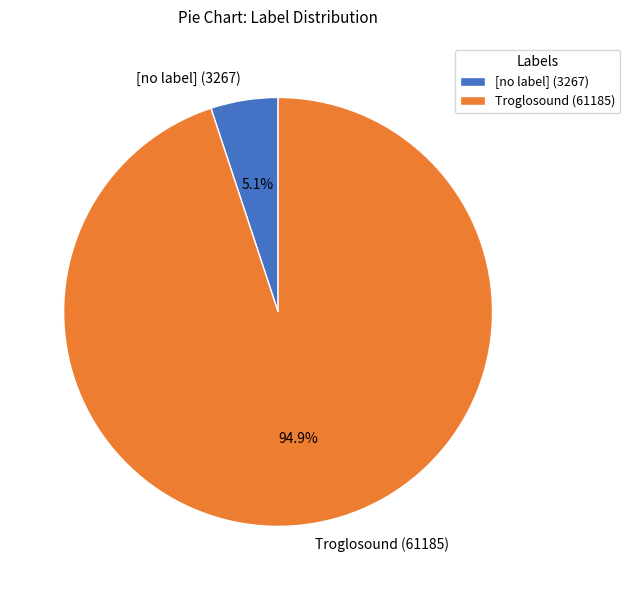

Which has a higher value, [no label] (3267) or Troglosound (61185)?

Troglosound (61185)